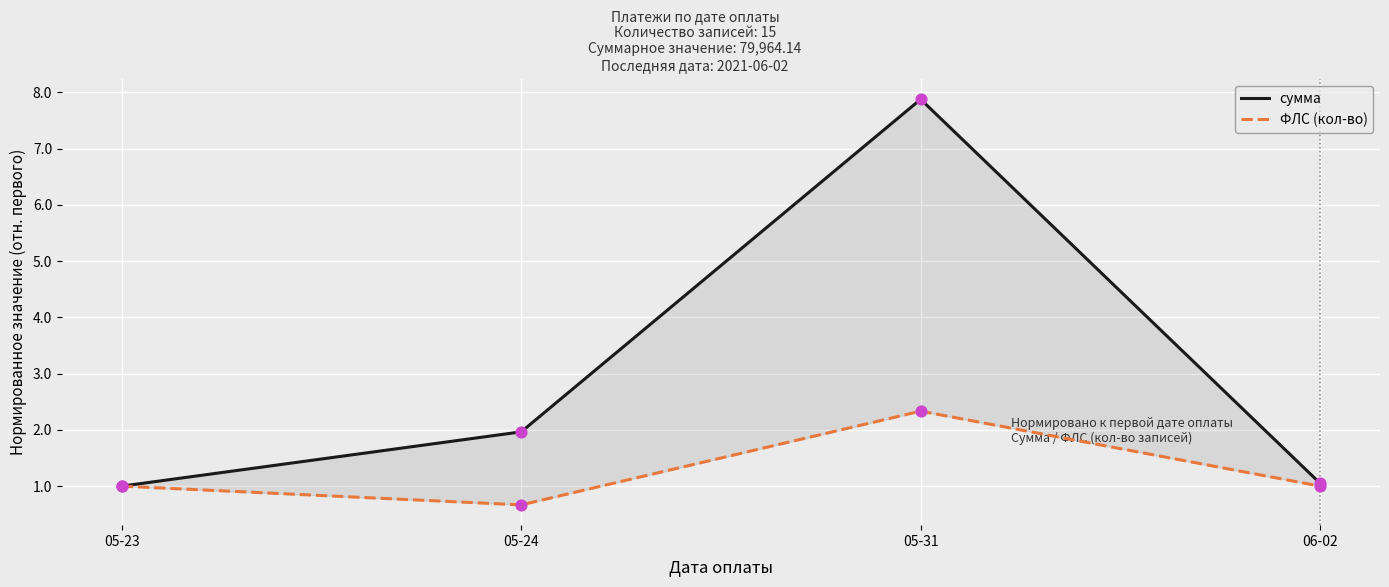

At which category is the sum across all series the highest?

05-31